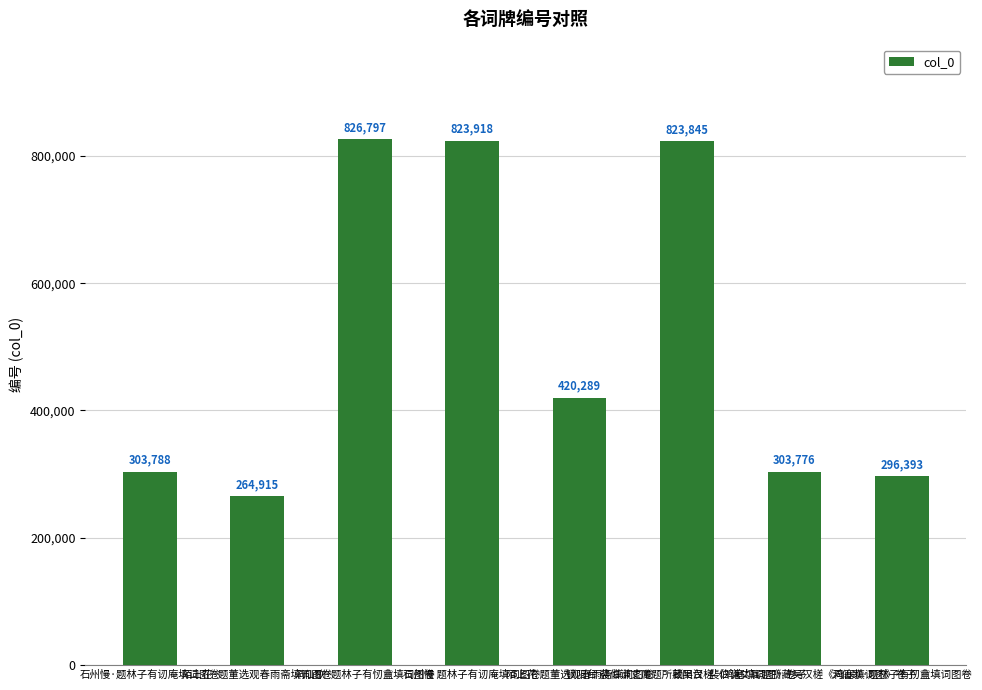

How many series are shown in this chart?

1